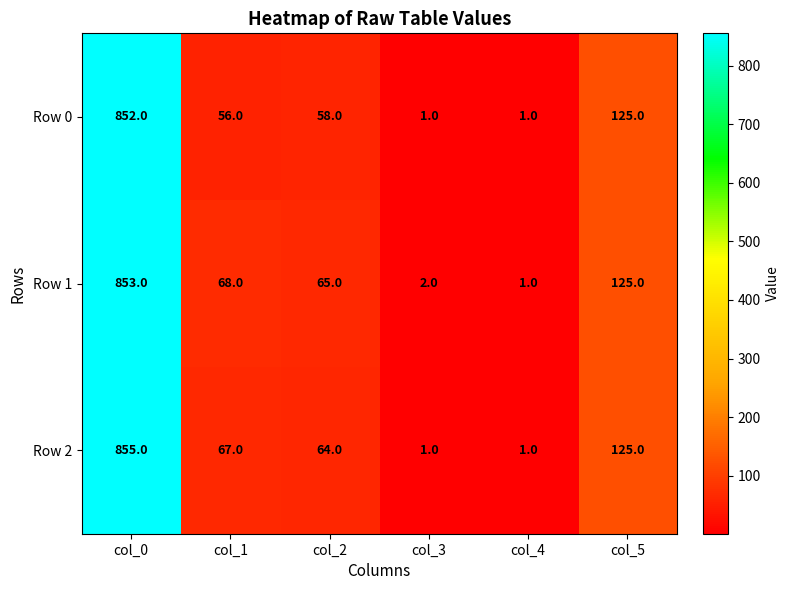

Rank the categories by Row 1 value from lowest to highest.

col_4, col_3, col_2, col_1, col_5, col_0